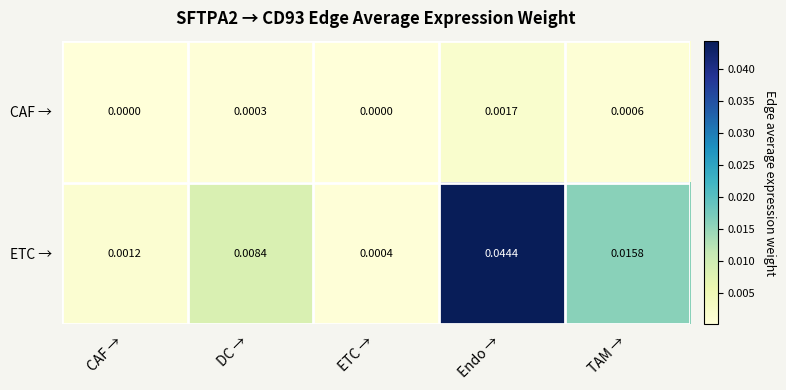

Which series changed the most between CAF → and ETC →?

ETC →